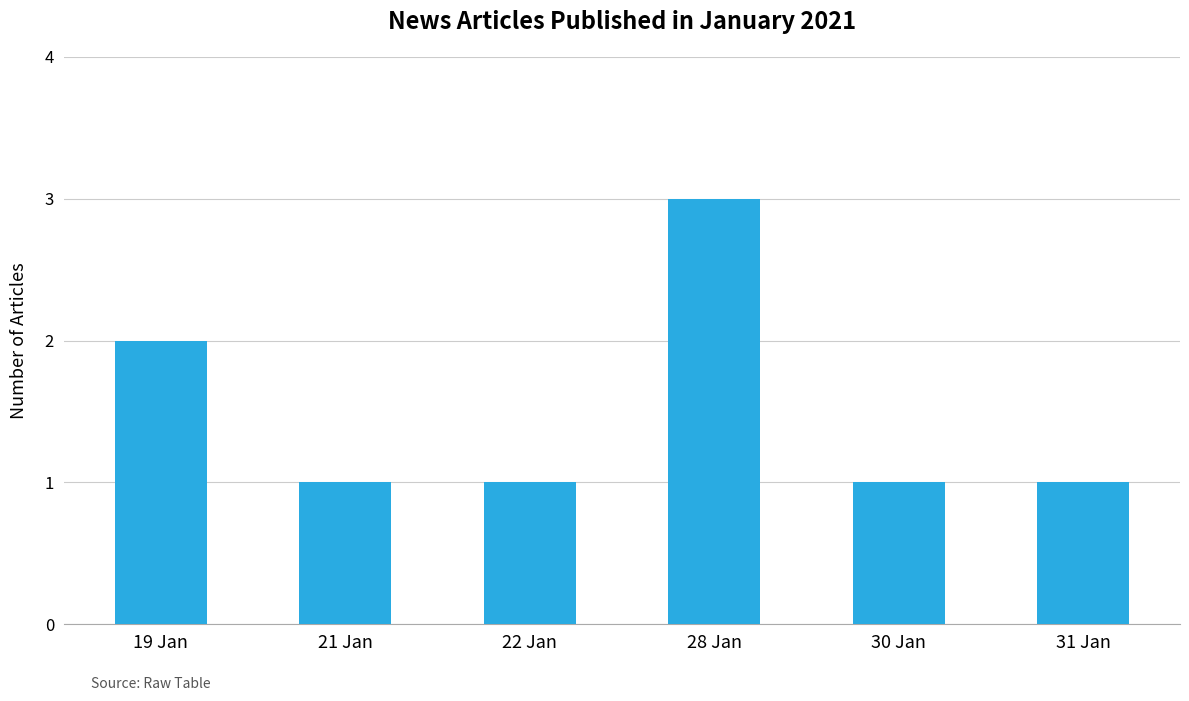

What is the difference between the maximum and minimum values?

2